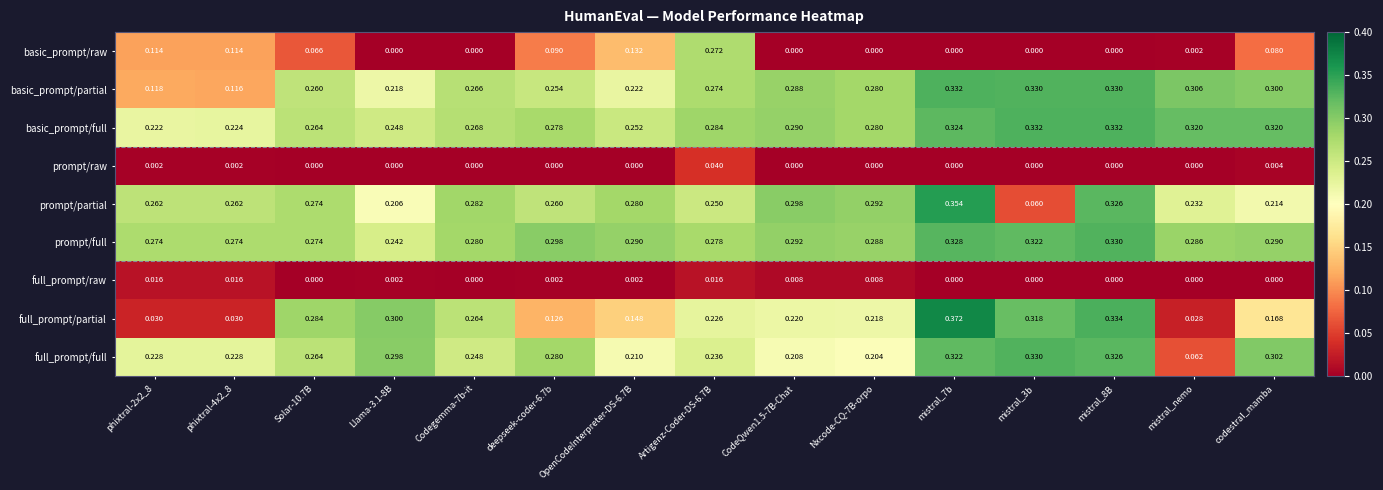

Between phixtral-4x2_8 and mistral_8B, which series saw the biggest shift?

full_prompt/partial